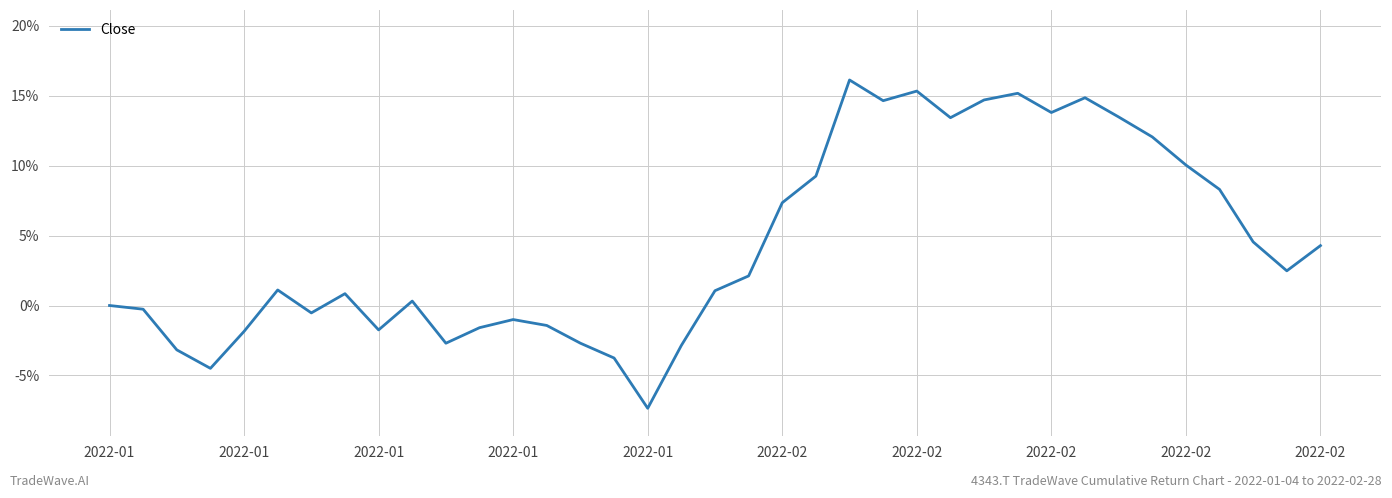

What is the maximum value shown in the chart?

0.2